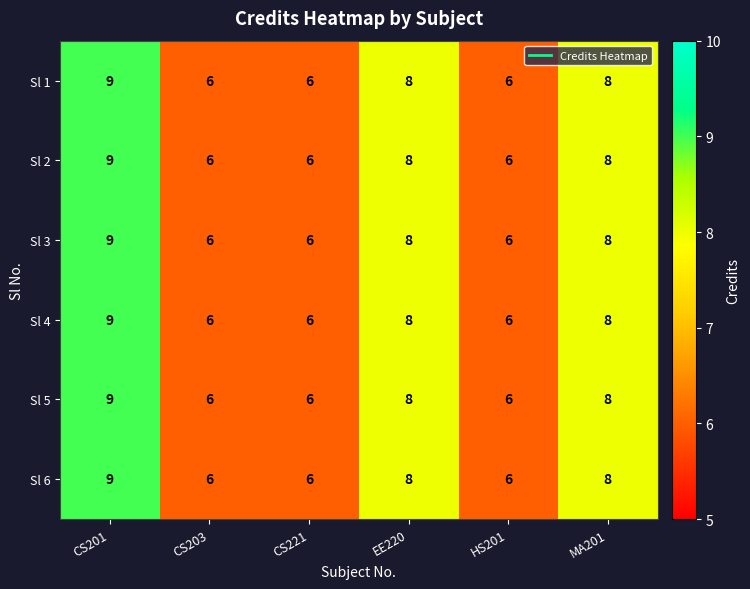

What is the highest value of the Sl 2 series?

9